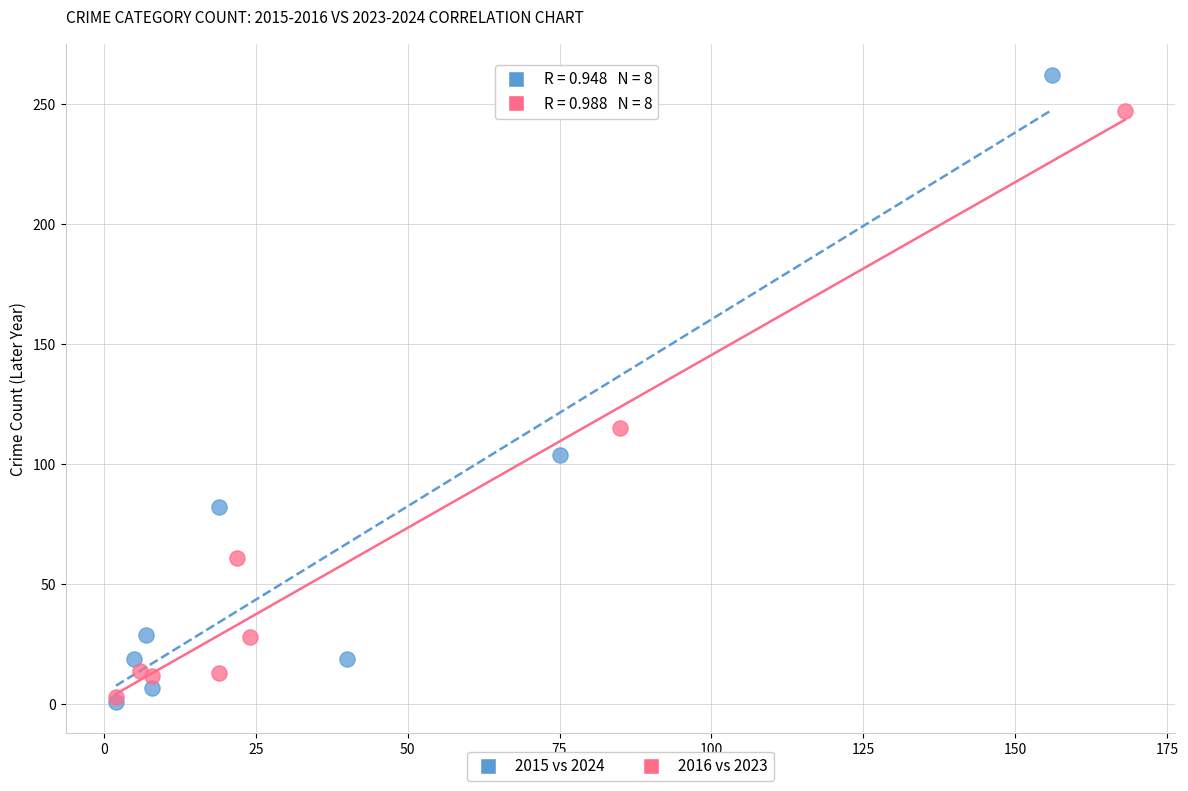

Which series has the largest Y range (max minus min)?

2015 vs 2024